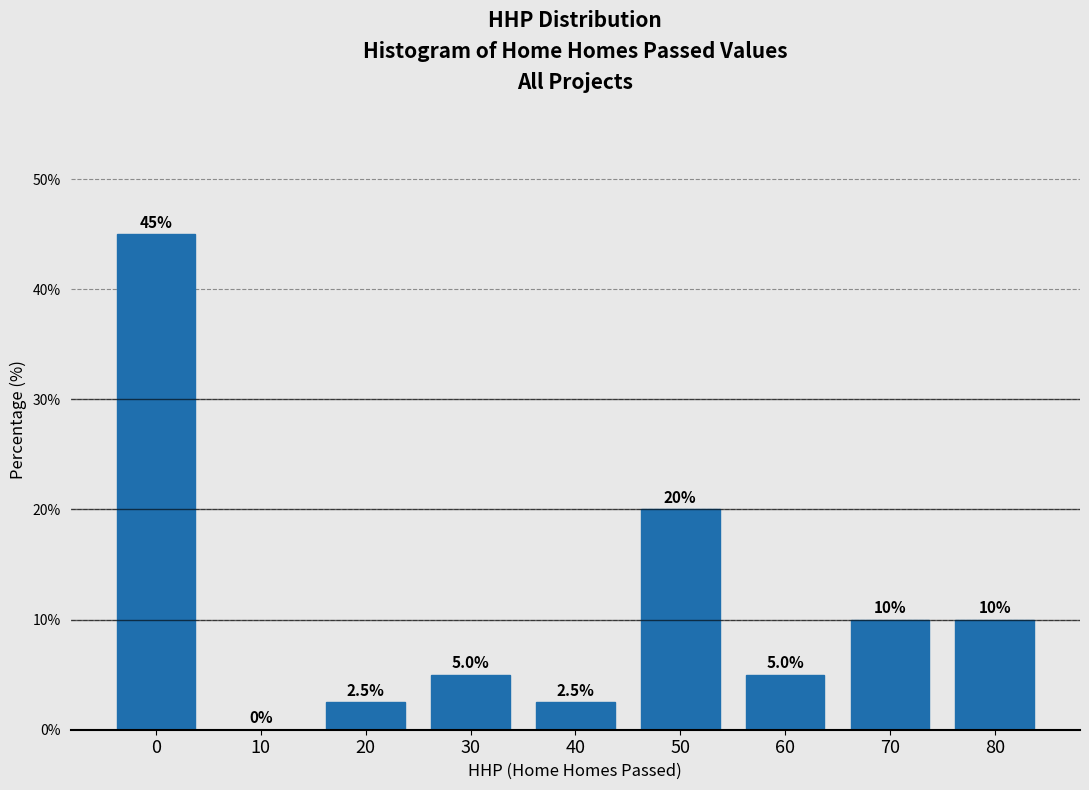

Reading left to right, extract all data points from this chart.

0=45.0	10=0.0	20=2.5	30=5.0	40=2.5	50=20.0	60=5.0	70=10.0	80=10.0